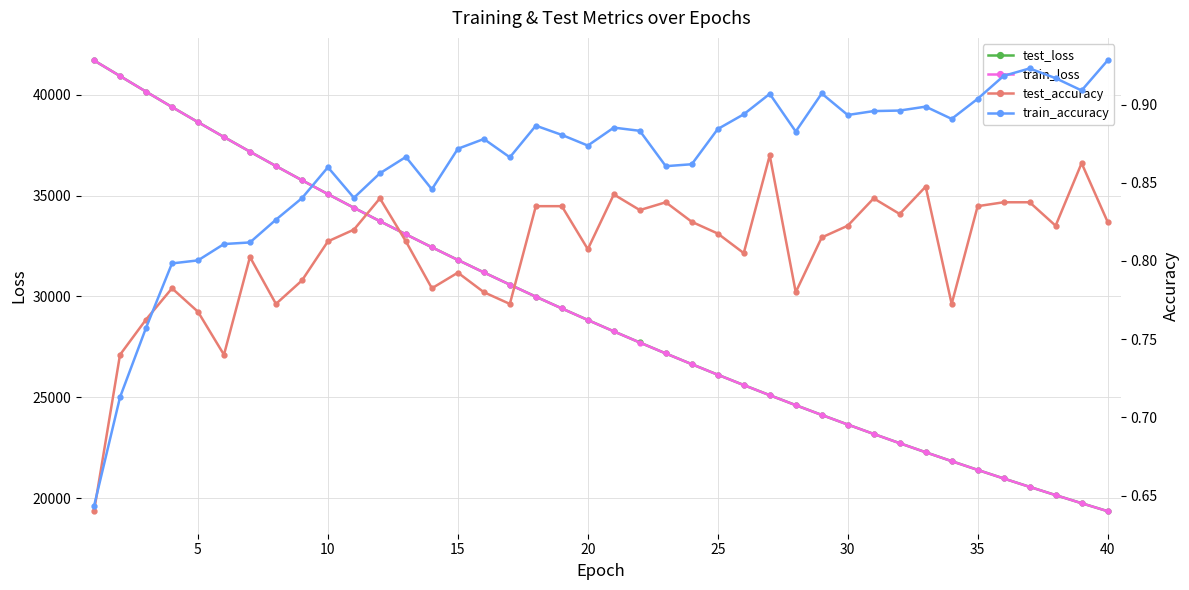

What is the maximum value shown in the chart?

41703.5